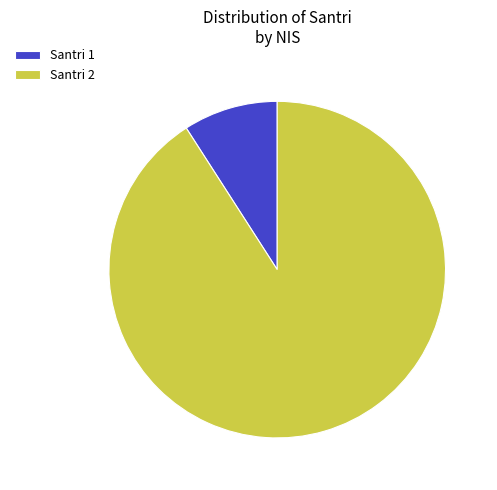

How many slices are in this pie chart?

2